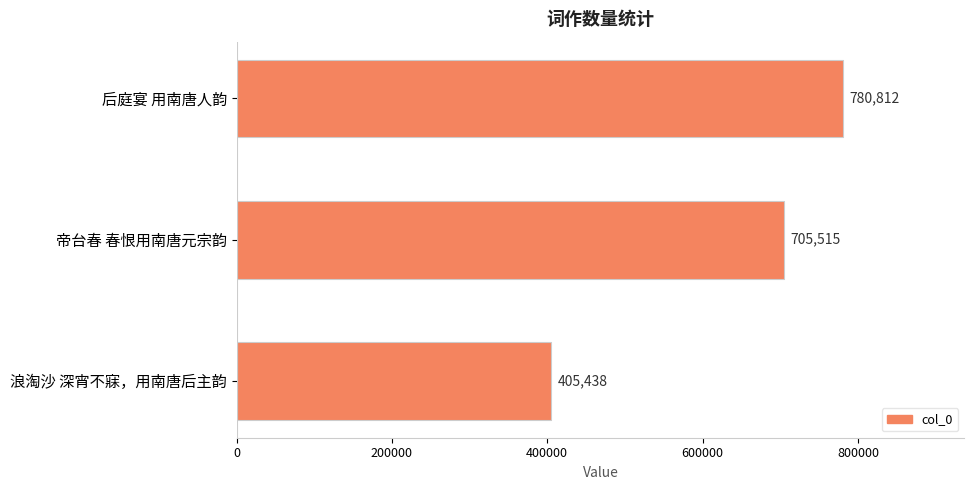

List the labels in order of value, largest first.

后庭宴 用南唐人韵, 帝台春 春恨用南唐元宗韵, 浪淘沙 深宵不寐，用南唐后主韵